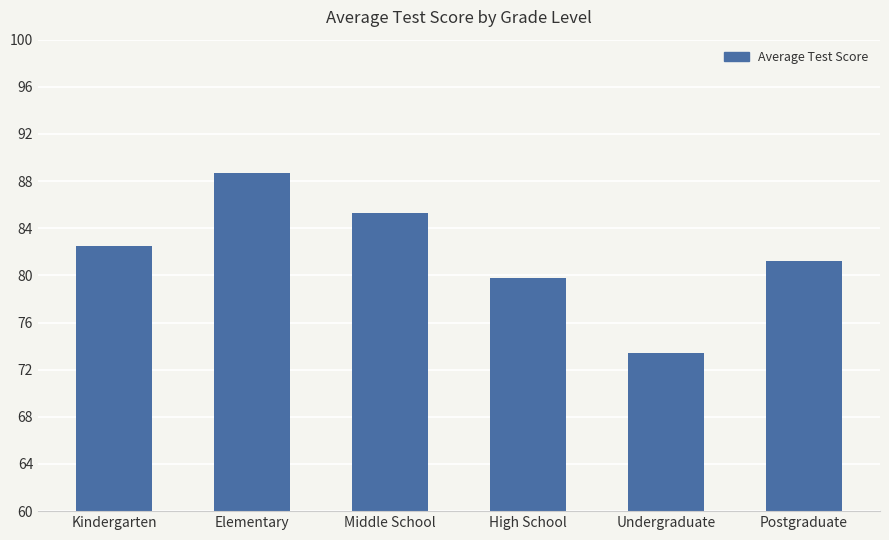

Reading right to left, what are all the values shown in this chart?

81.2	73.4	79.8	85.3	88.7	82.5